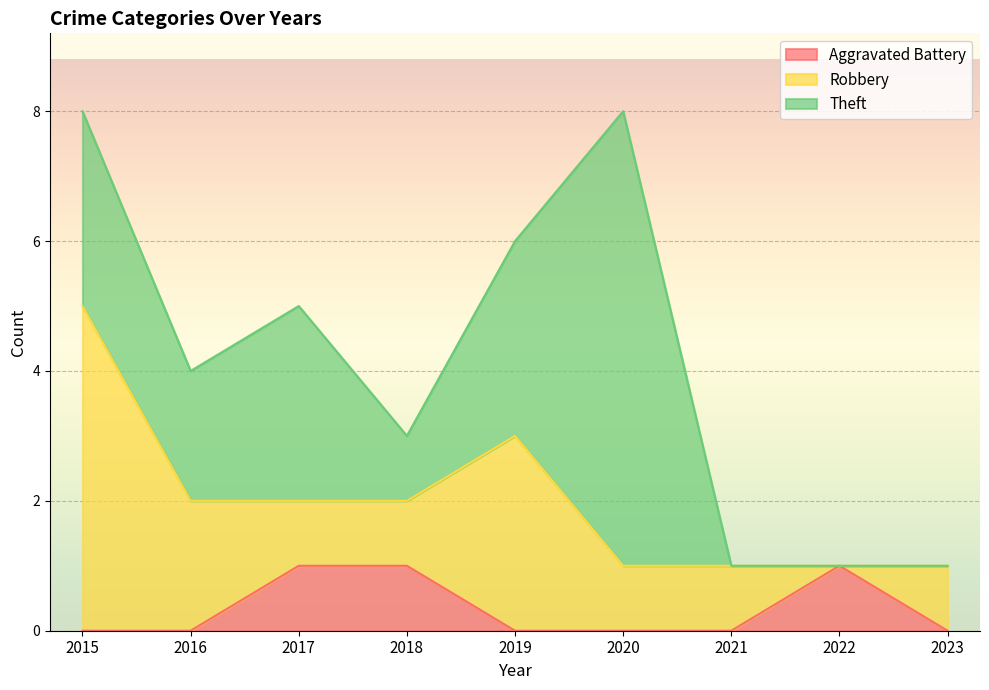

How many values in Robbery are above zero?

8